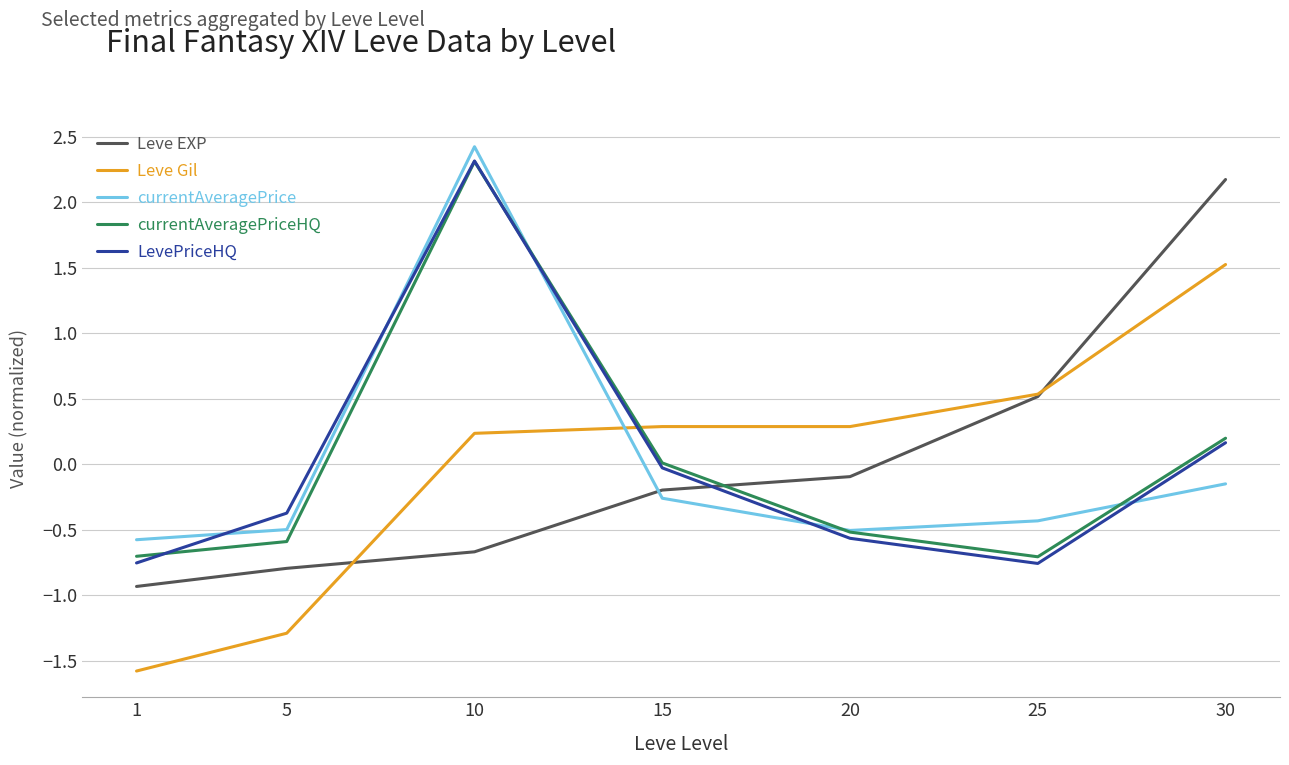

Between 1 and 25, which series saw the biggest shift?

Leve Gil